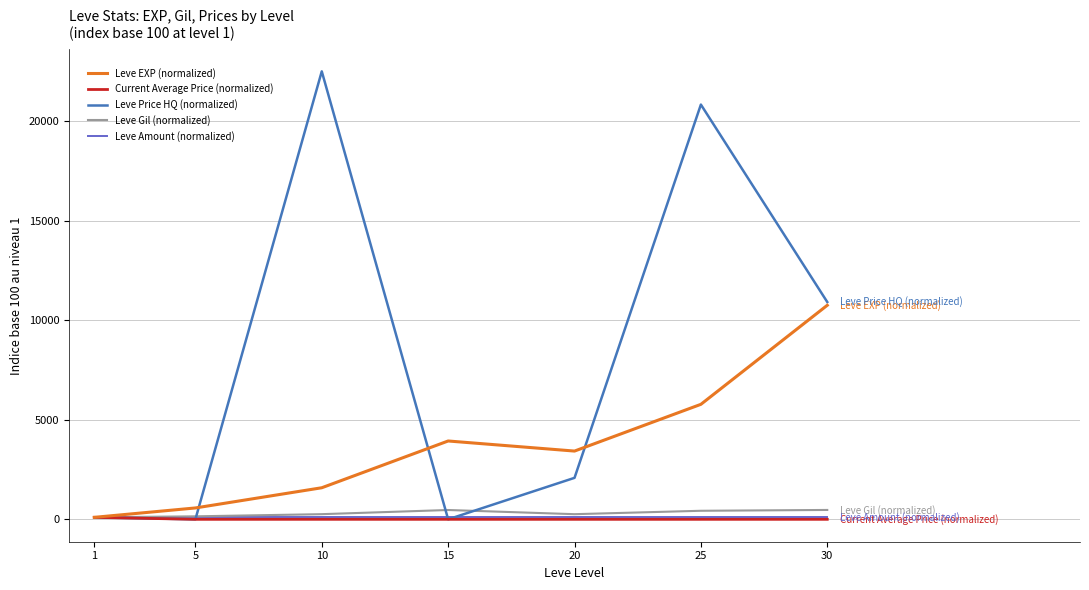

What is the greatest value displayed?

22500.0